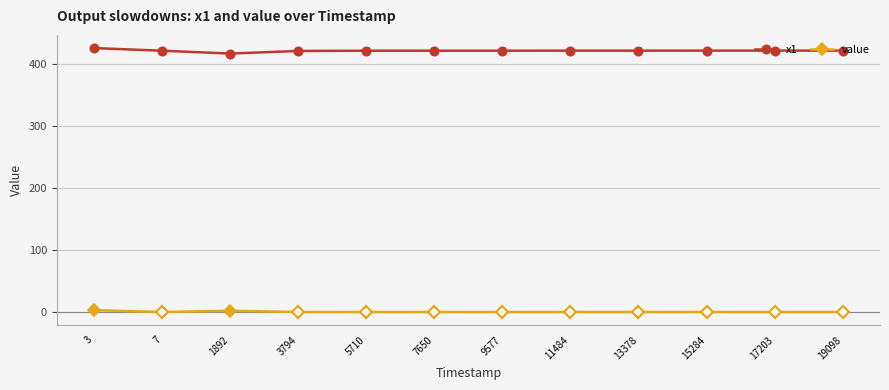

Is the value of value at 7 greater than the value of x1 at 19098?

No